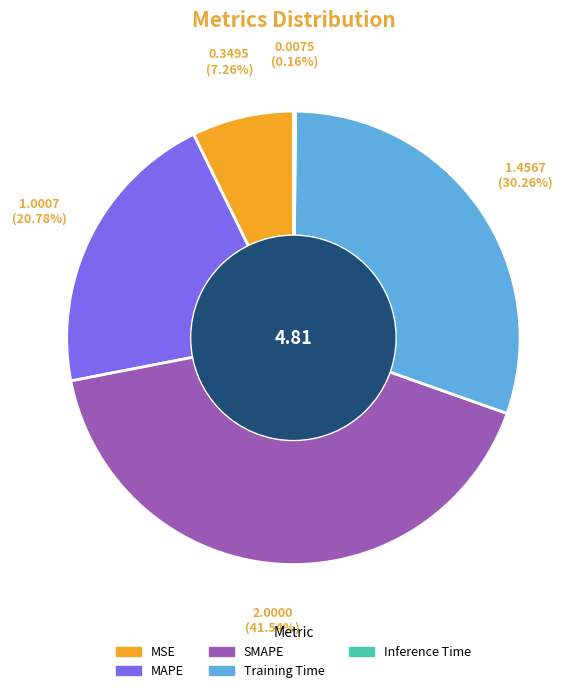

Between MAPE and MSE, which is larger?

MAPE